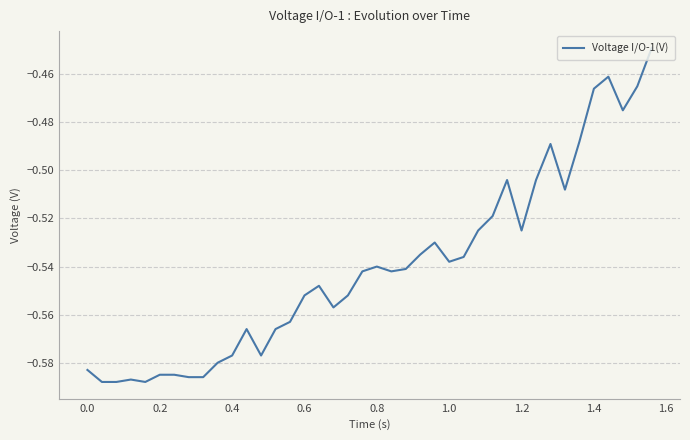

How many points are higher than both their immediate neighbors (excluding endpoints)?

8